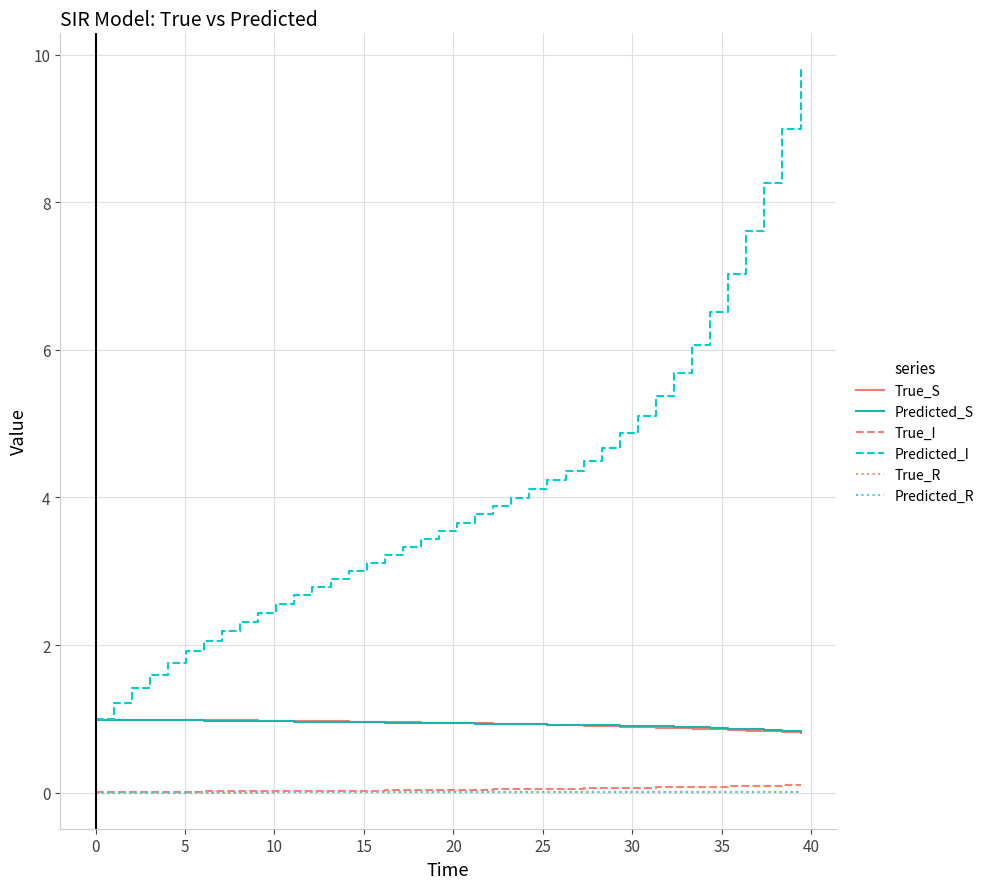

True or false: Predicted_I and True_R cross at least once.

False